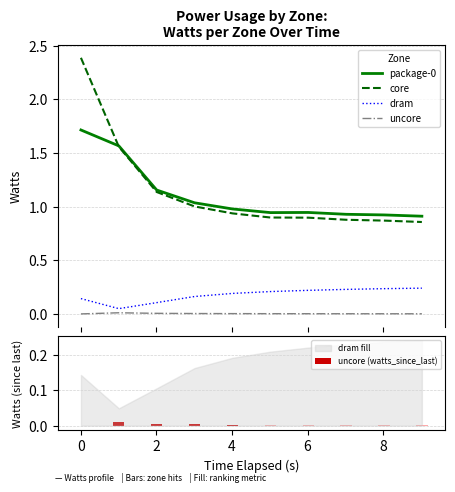

What is the maximum value for package-0?

1.7